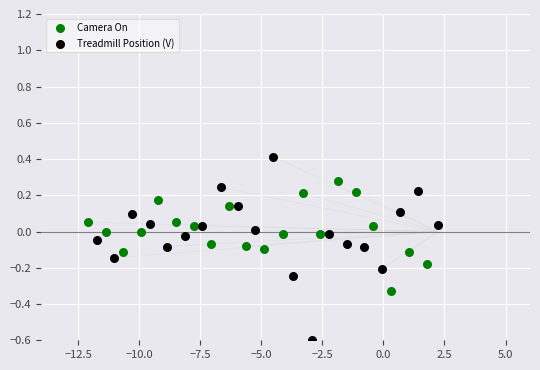

Which series reaches the minimum Y coordinate?

Treadmill Position (V)